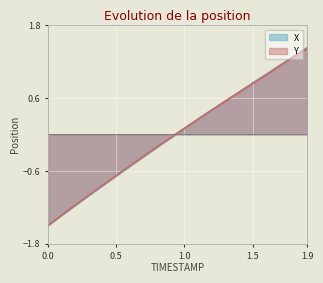

Is it true that Y equals -0.5 at 0.5?

False